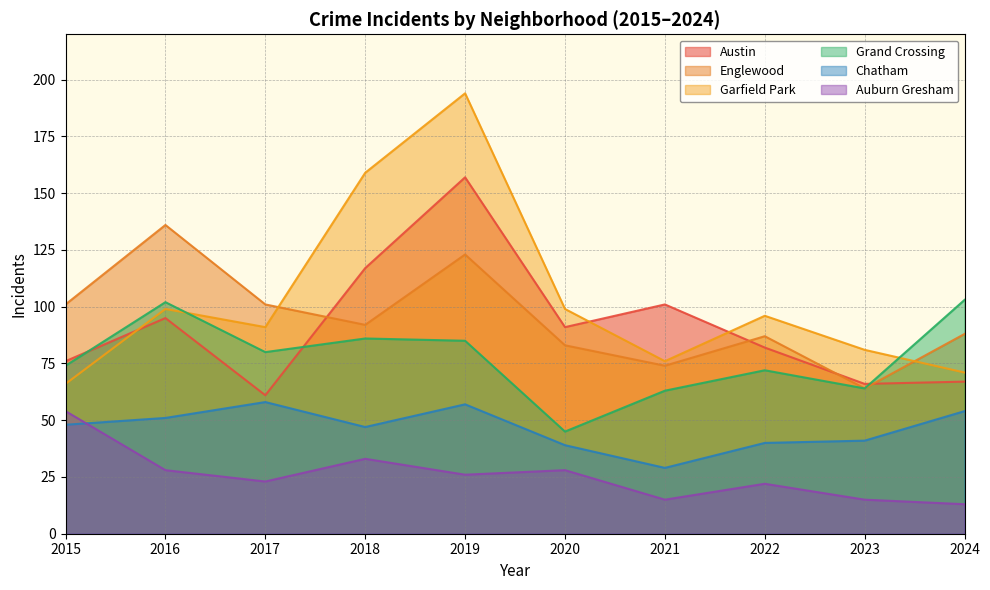

Where is the first local maximum for Englewood?

2016